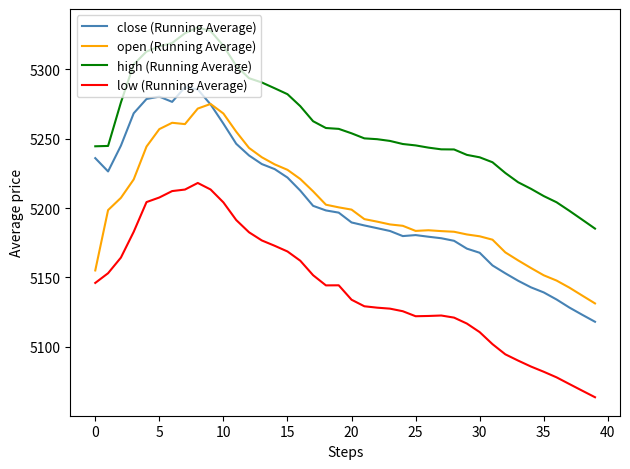

How many intersections are there between close (Running Average) and open (Running Average)?

1